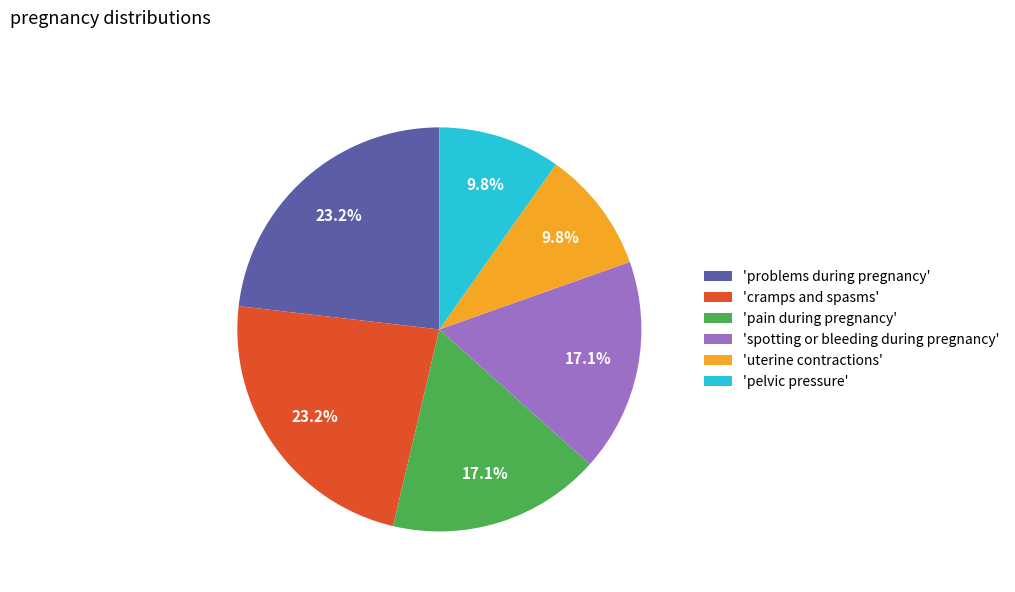

Combined, what portion of the pie is 'cramps and spasms' and 'pain during pregnancy'?

40.2%